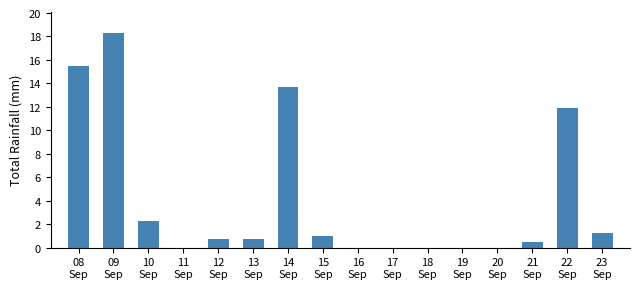

What is the average value?

4.1